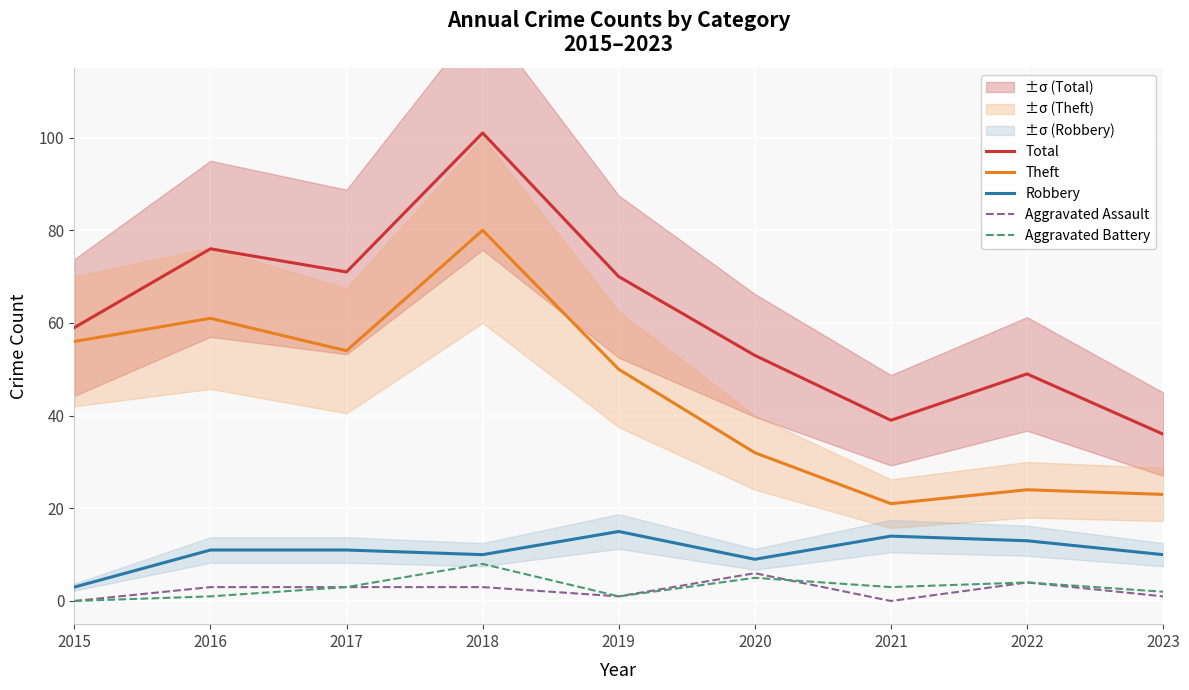

What is the value of the Robbery point at the 5th from the left?

15